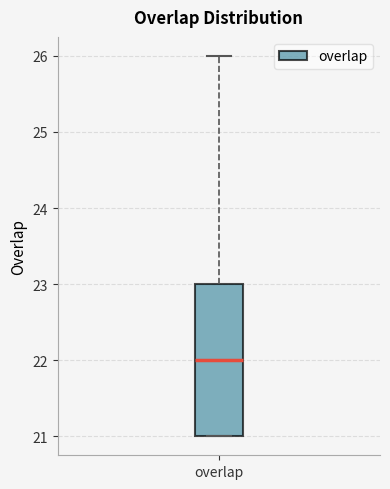

Where is the lower edge of the box for overlap on the y-axis? The values are not printed on the chart, so give them approximately, as read against the axis.

21